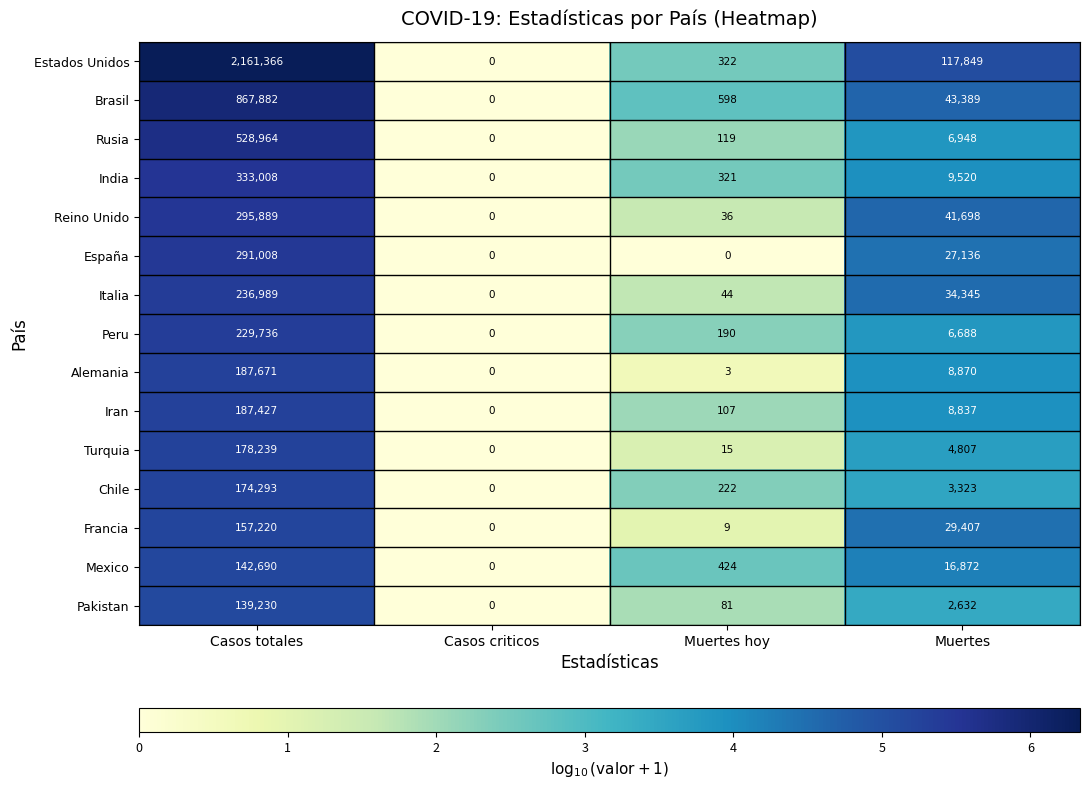

Rank the series by their maximum value, from lowest to highest.

Pakistan, Mexico, Francia, Chile, Turquia, Iran, Alemania, Peru, Italia, España, Reino Unido, India, Rusia, Brasil, Estados Unidos